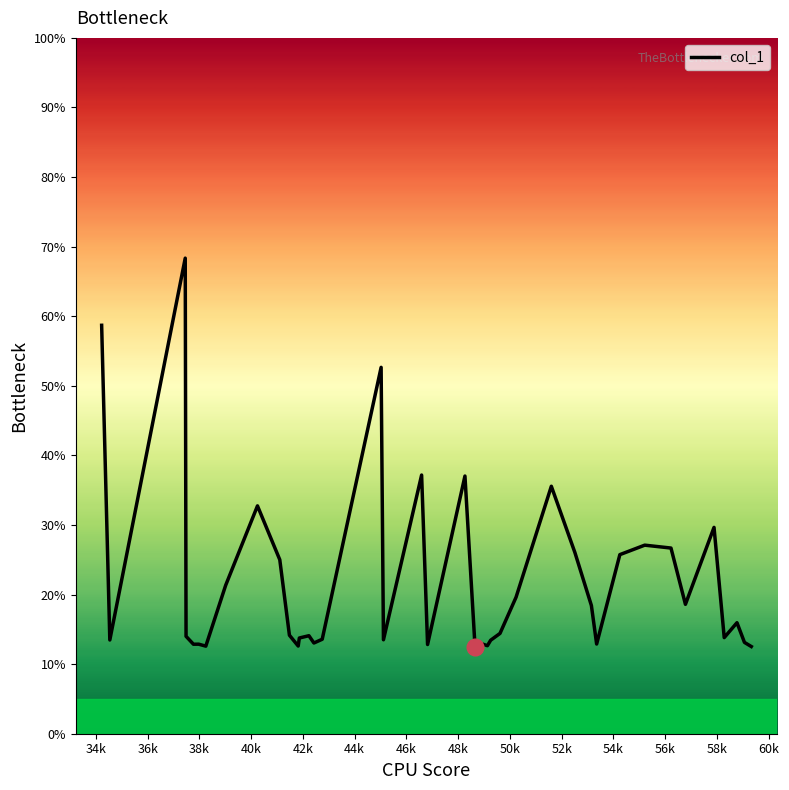

True or false: the data shows 21.5 at 30.

False